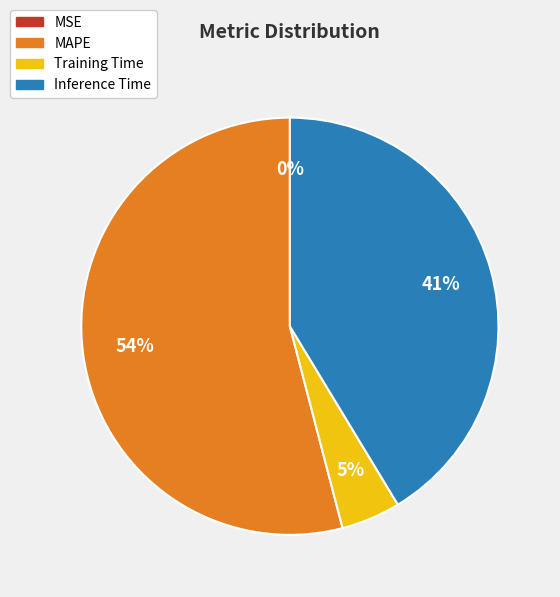

Which has a higher value, Inference Time or Training Time?

Inference Time